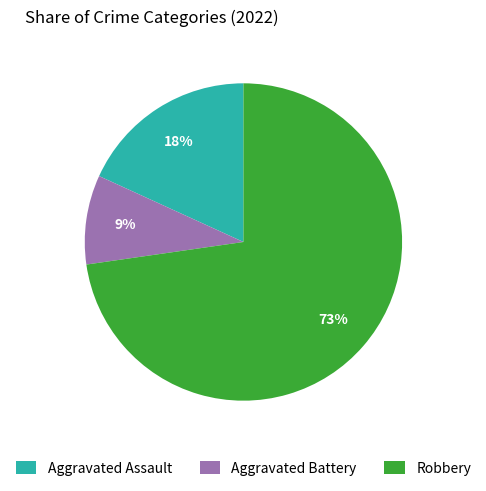

What is the majority slice?

Robbery